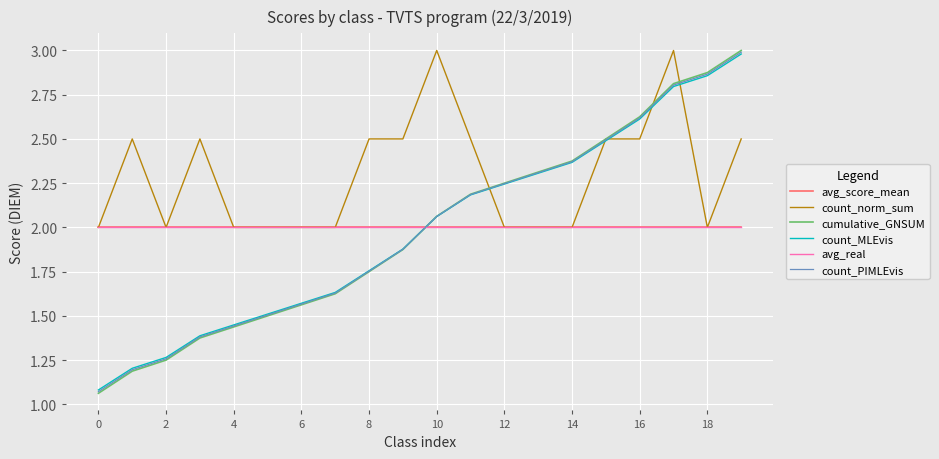

What are all the series names shown in the legend?

avg_score_mean, count_norm_sum, cumulative_GNSUM, count_MLEvis, avg_real, count_PIMLEvis